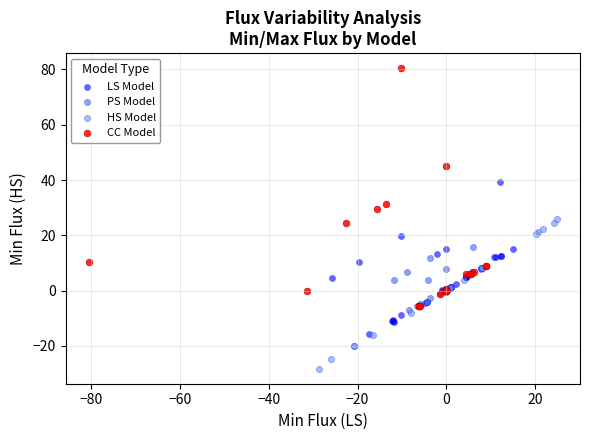

Which series contains the highest Y value?

CC Model